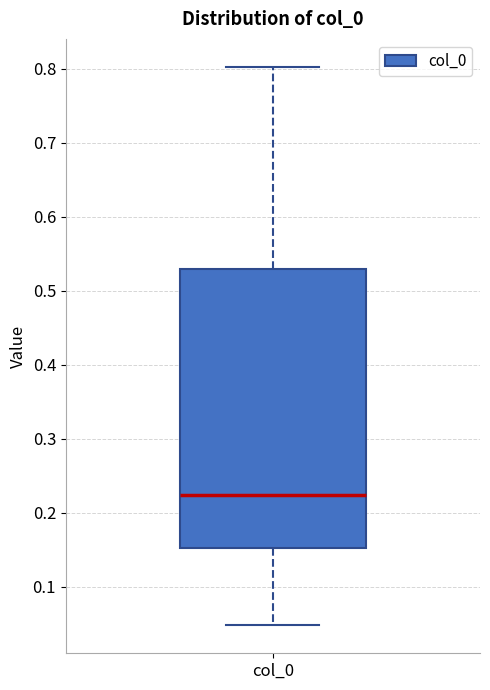

Read this box plot against the y-axis: the position of the median line, the range covered by the box, and the ends of both whiskers. The values are not printed on the chart, so give them approximately, as read against the axis.

median 0.22, box 0.15 to 0.53, whiskers 0.05 to 0.80